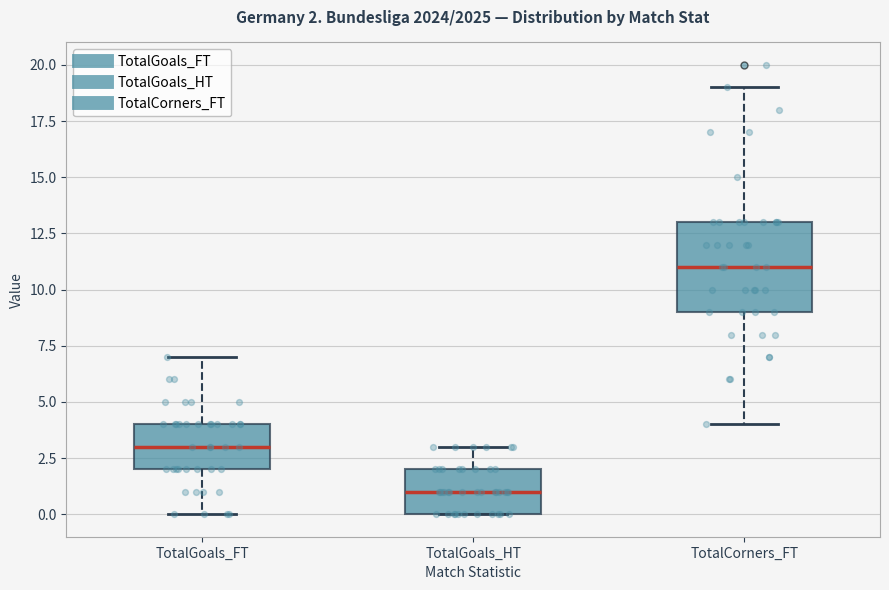

Which box is the tallest, from its lower edge to its upper edge?

TotalCorners_FT